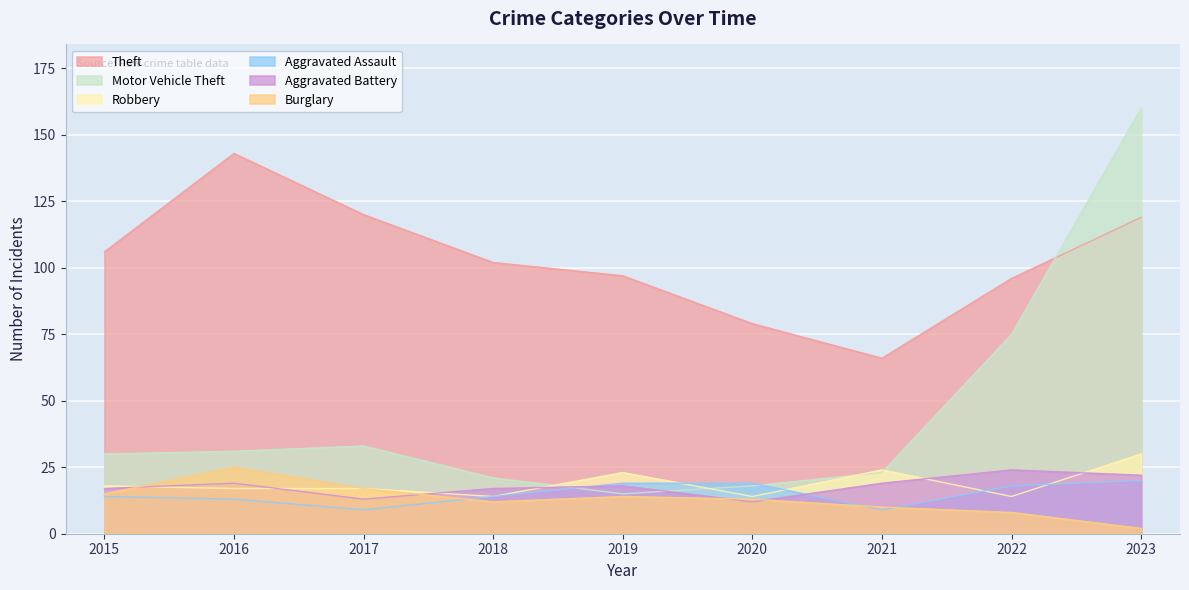

True or false: Aggravated Assault has a value of 29 at 2022.

False